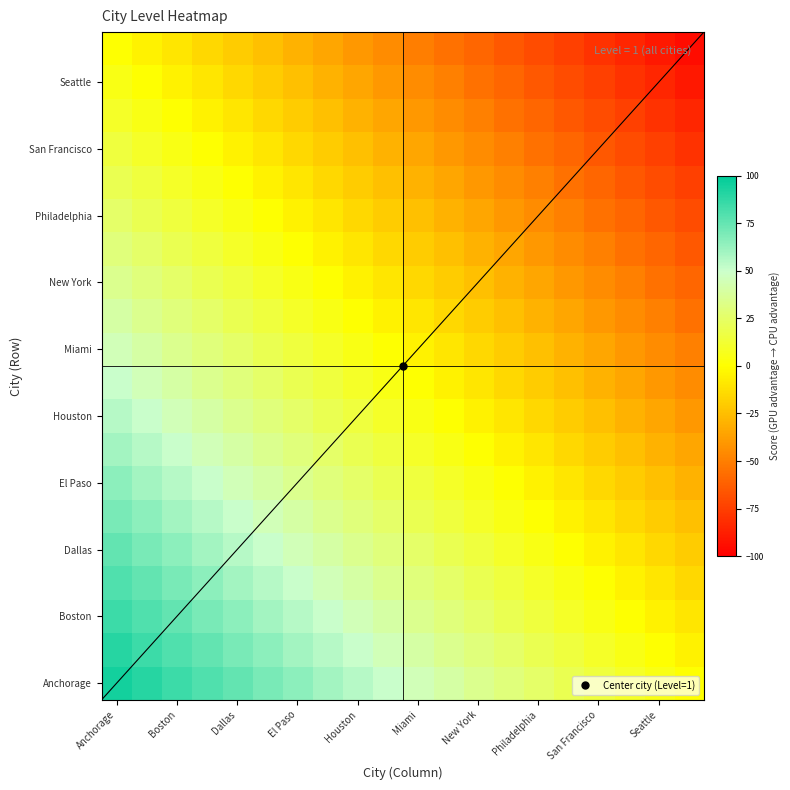

Which category has the highest value across all series?

Anchorage